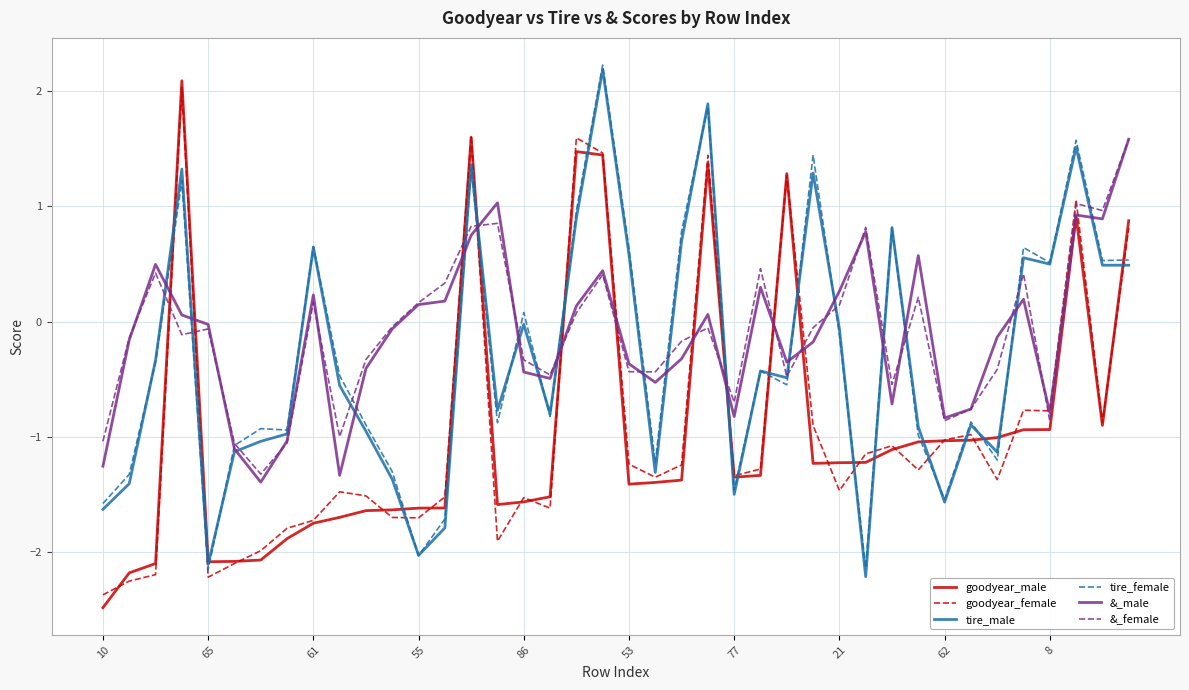

What is the smallest value displayed?

-2.5